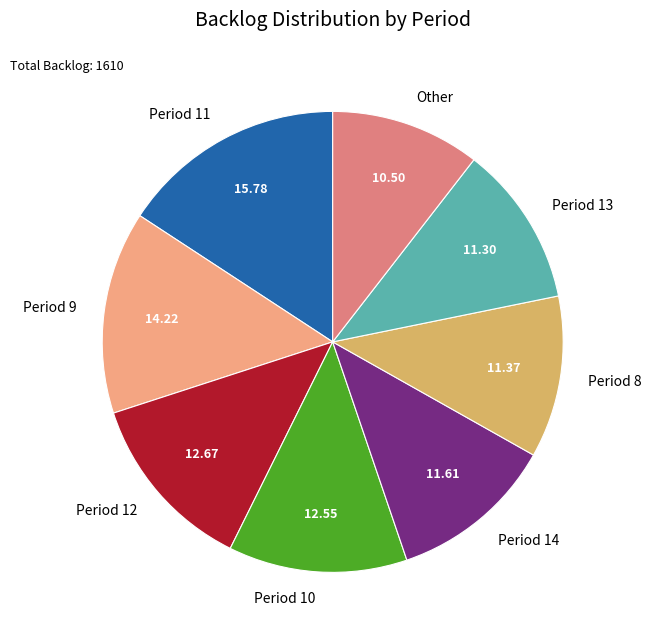

Does any single category account for the majority?

No